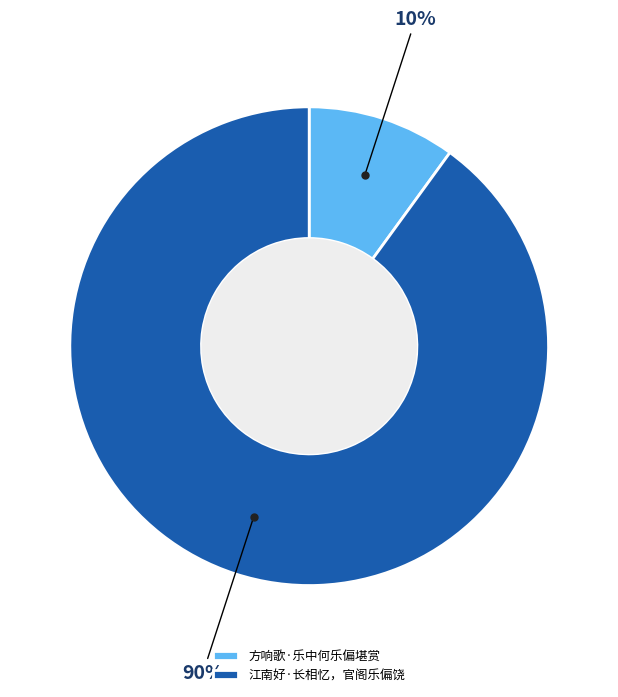

What is the largest slice in the pie chart?

江南好·长相忆，官阁乐偏饶